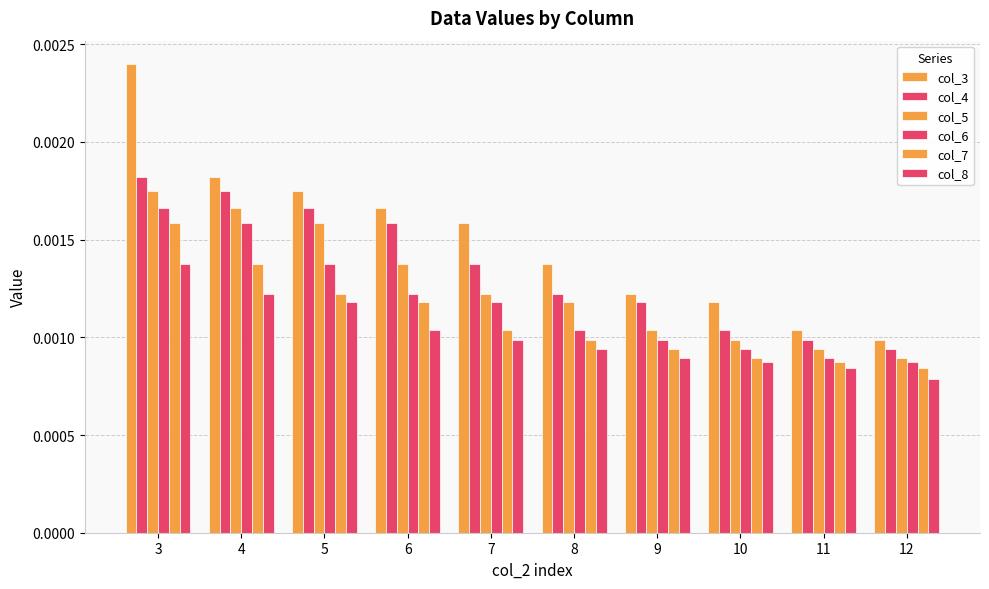

How many groups of bars are there?

10